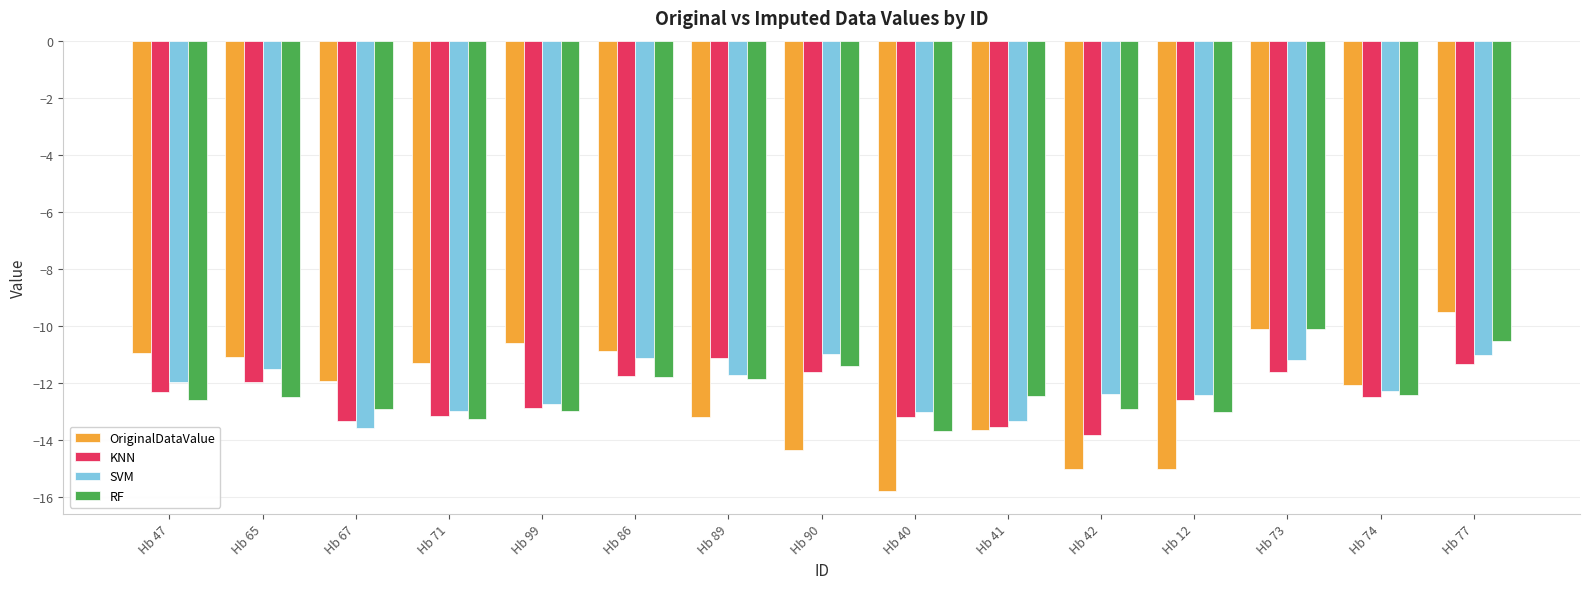

Is it true that OriginalDataValue equals -10.1 at Hb 73?

True